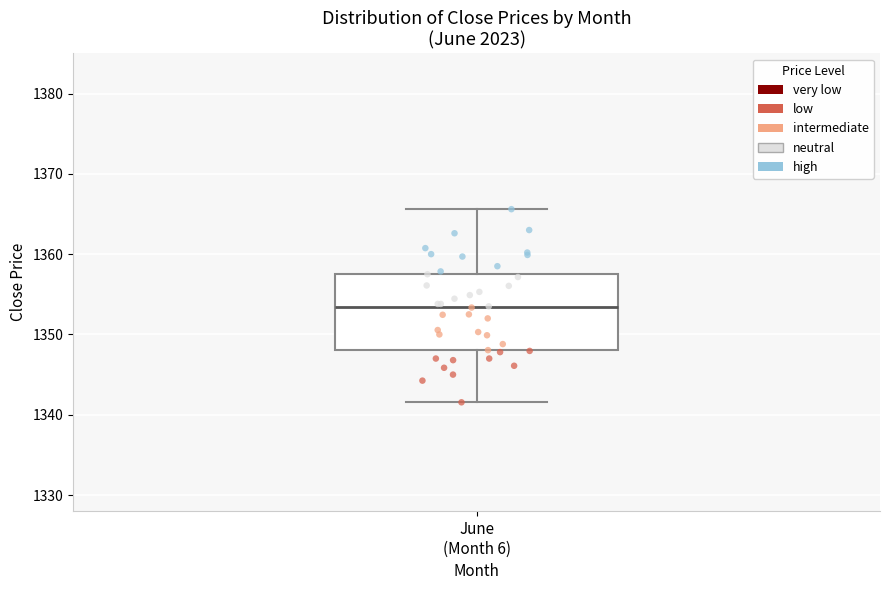

Read this box plot against the y-axis: the position of the median line, the range covered by the box, and the ends of both whiskers. The values are not printed on the chart, so give them approximately, as read against the axis.

median 1353, box 1348 to 1358, whiskers 1342 to 1366